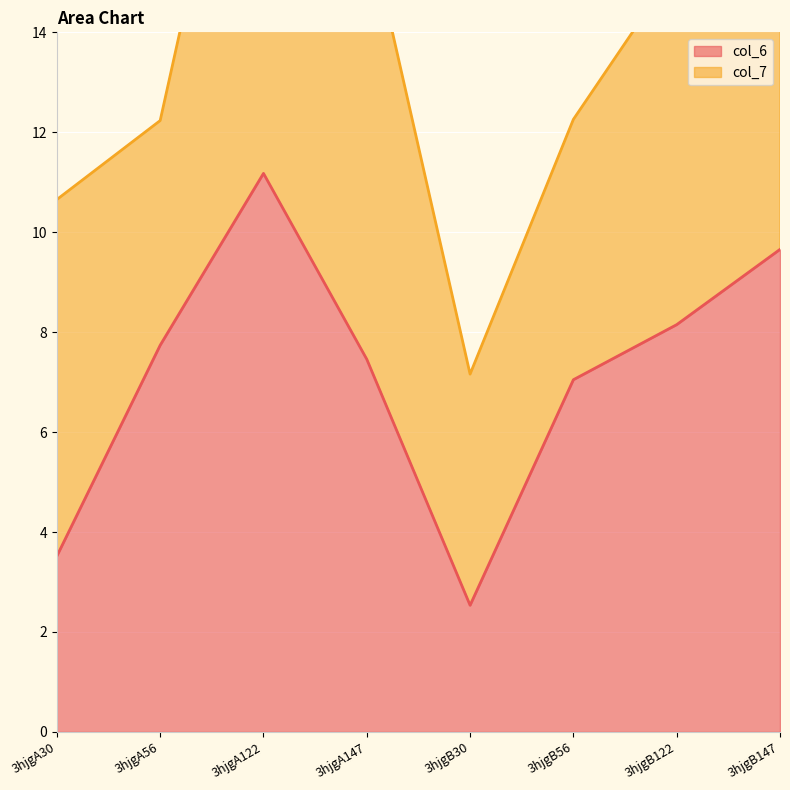

What is the change in value from 3hjgA122 to 3hjgB122?

-3.0